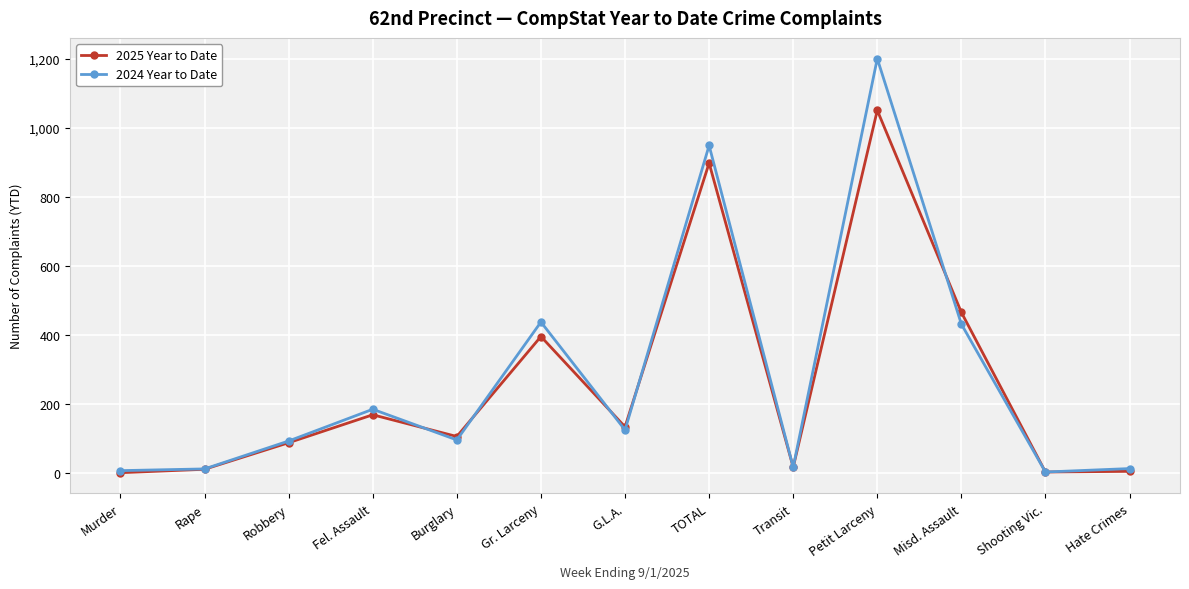

How many lines are shown in the chart?

2